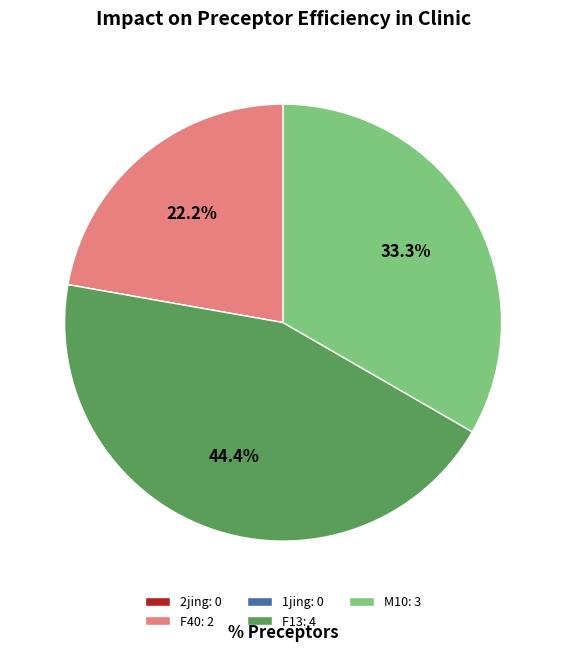

To the nearest percent, what is the average slice percentage?

20%